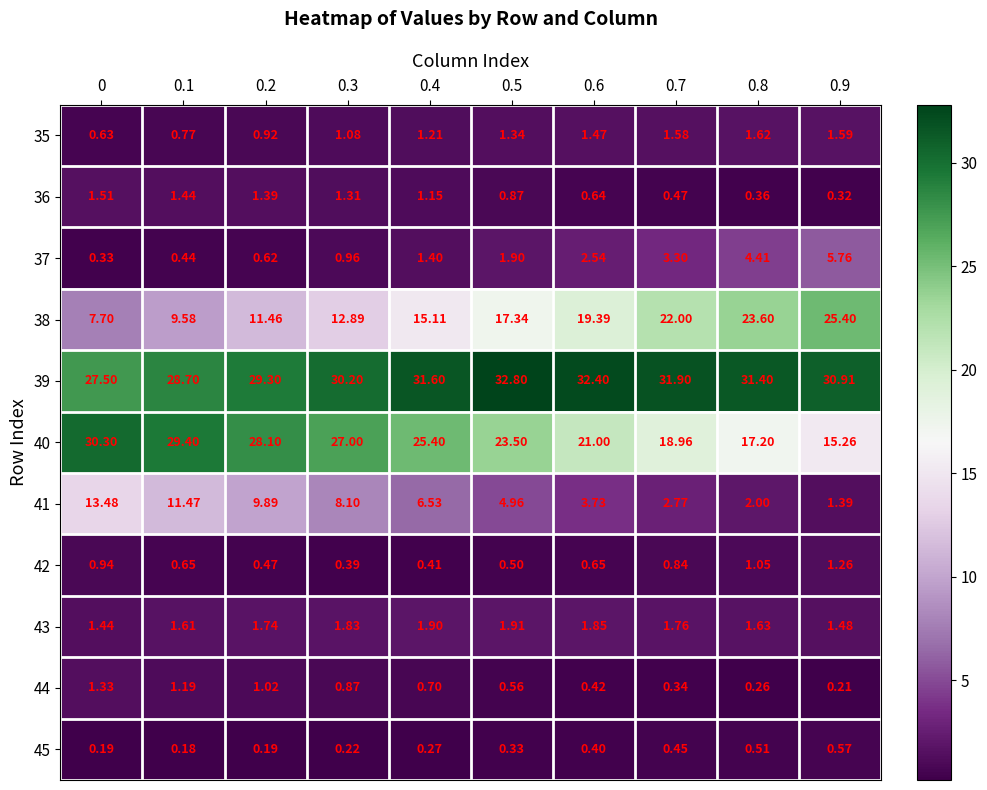

Is the value of 39 at 0.8 greater than the value of 40 at 0.2?

Yes